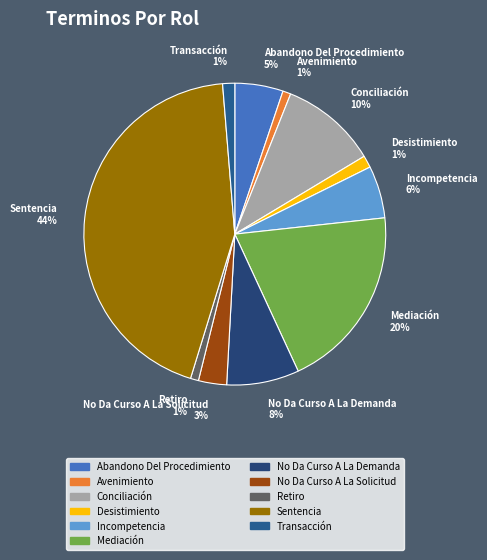

Is the sum of Transacción 1% and Retiro 1% greater than half?

No